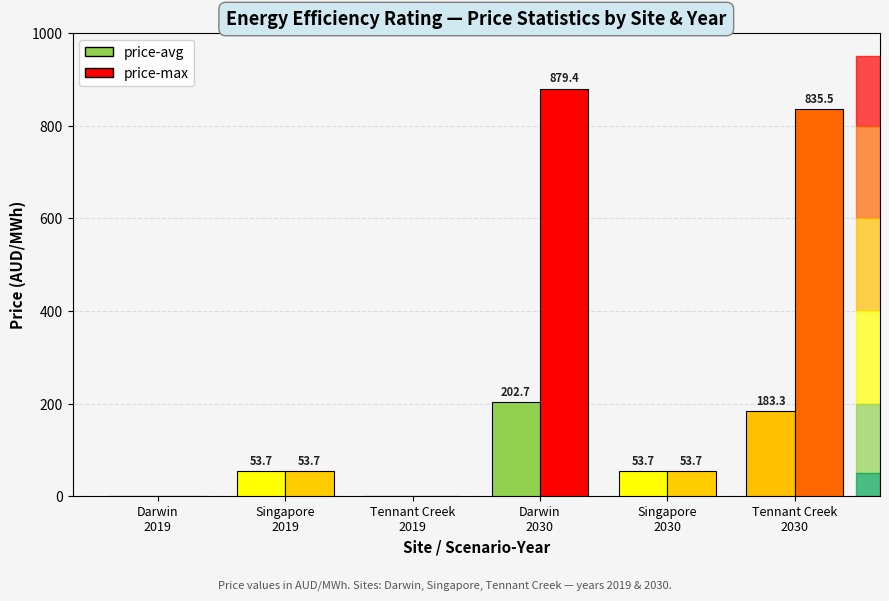

Reading right to left, extract all data points from this chart.

price-avg: Tennant Creek
2030=183.3	Singapore
2030=53.7	Darwin
2030=202.7	Tennant Creek
2019=0.0	Singapore
2019=53.7	Darwin
2019=0.0
price-max: Tennant Creek
2030=835.5	Singapore
2030=53.7	Darwin
2030=879.4	Tennant Creek
2019=0.0	Singapore
2019=53.7	Darwin
2019=0.0